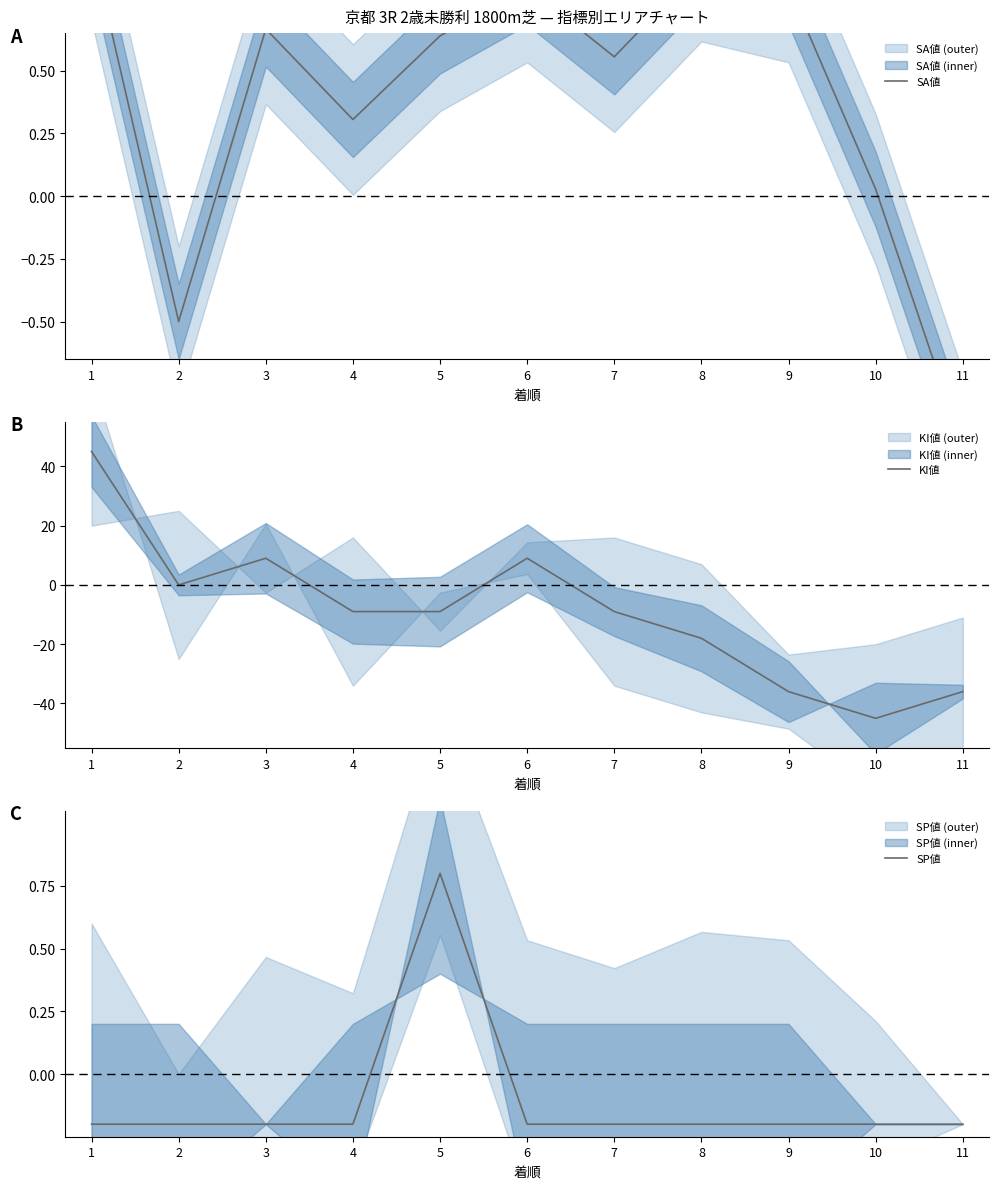

Reading left to right, extract all data points from this chart.

SA値: 1=1.0	2=-0.5	3=0.7	4=0.3	5=0.6	6=0.8	7=0.6	8=0.9	9=0.8	10=0.0	11=-1.0
KI値: 1=45.0	2=0.0	3=9.0	4=-9.0	5=-9.0	6=9.0	7=-9.0	8=-18.0	9=-36.0	10=-45.0	11=-36.0
SP値: 1=-0.2	2=-0.2	3=-0.2	4=-0.2	5=0.8	6=-0.2	7=-0.2	8=-0.2	9=-0.2	10=-0.2	11=-0.2